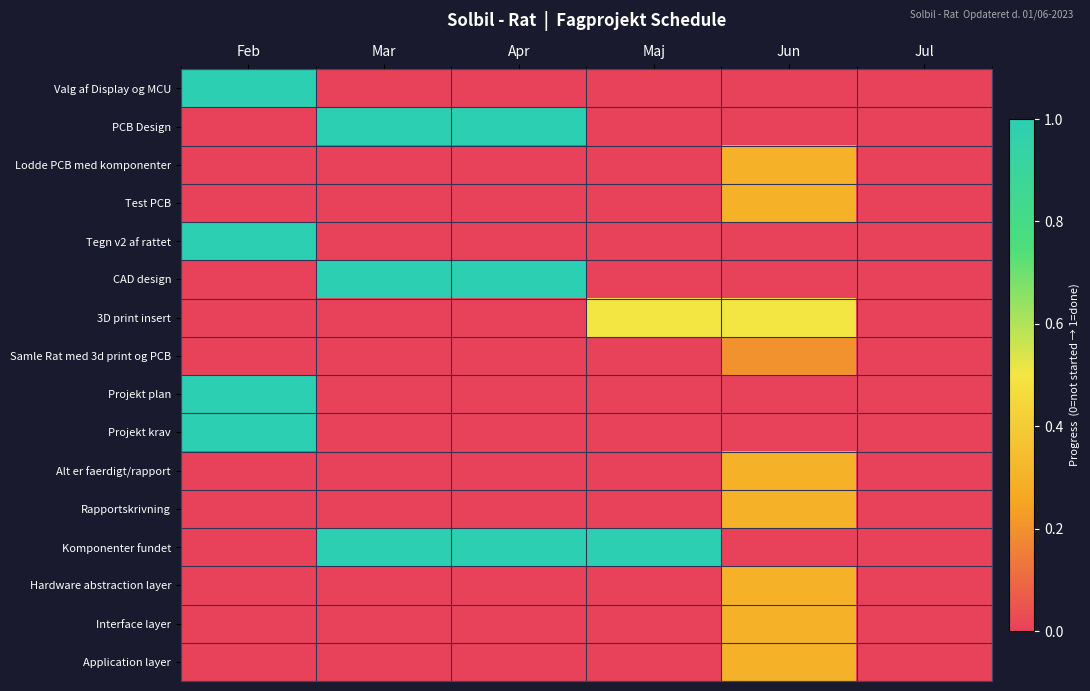

What is the spread (max minus min) of values at Jun?

0.5